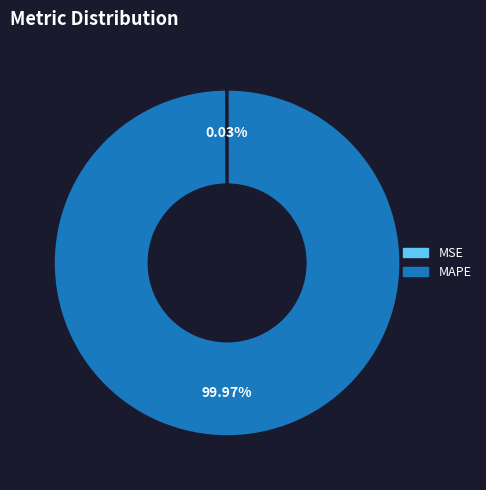

Which category has the biggest portion of the pie?

MAPE